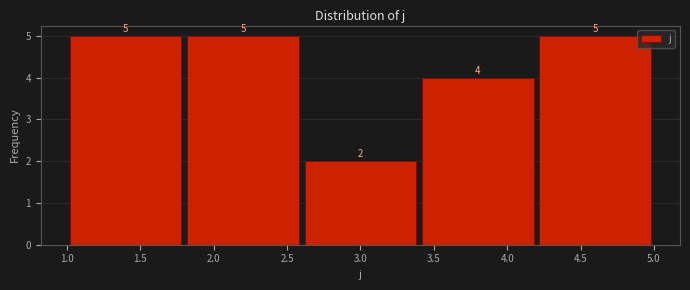

Reading left to right, transcribe this chart: for each bar, give the range it covers on the x-axis and its height.

1.0 to 1.8: 5
1.8 to 2.6: 5
2.6 to 3.4: 2
3.4 to 4.2: 4
4.2 to 5.0: 5